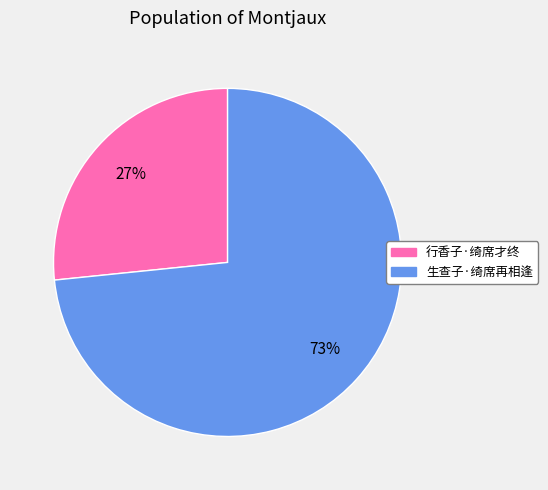

What is the majority slice?

生查子·绮席再相逢